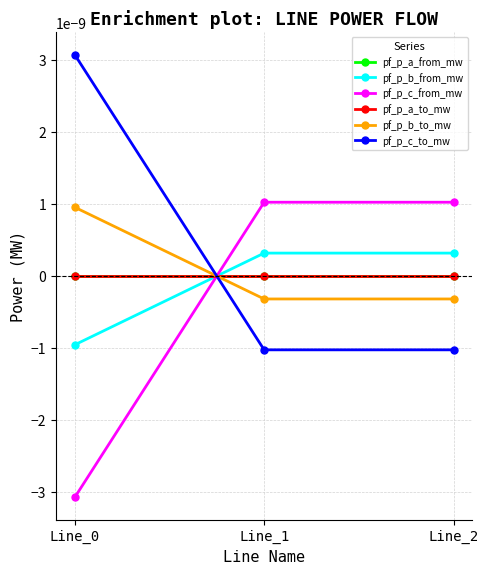

Is the value of pf_p_c_to_mw at Line_1 greater than the value of pf_p_c_from_mw at Line_1?

No